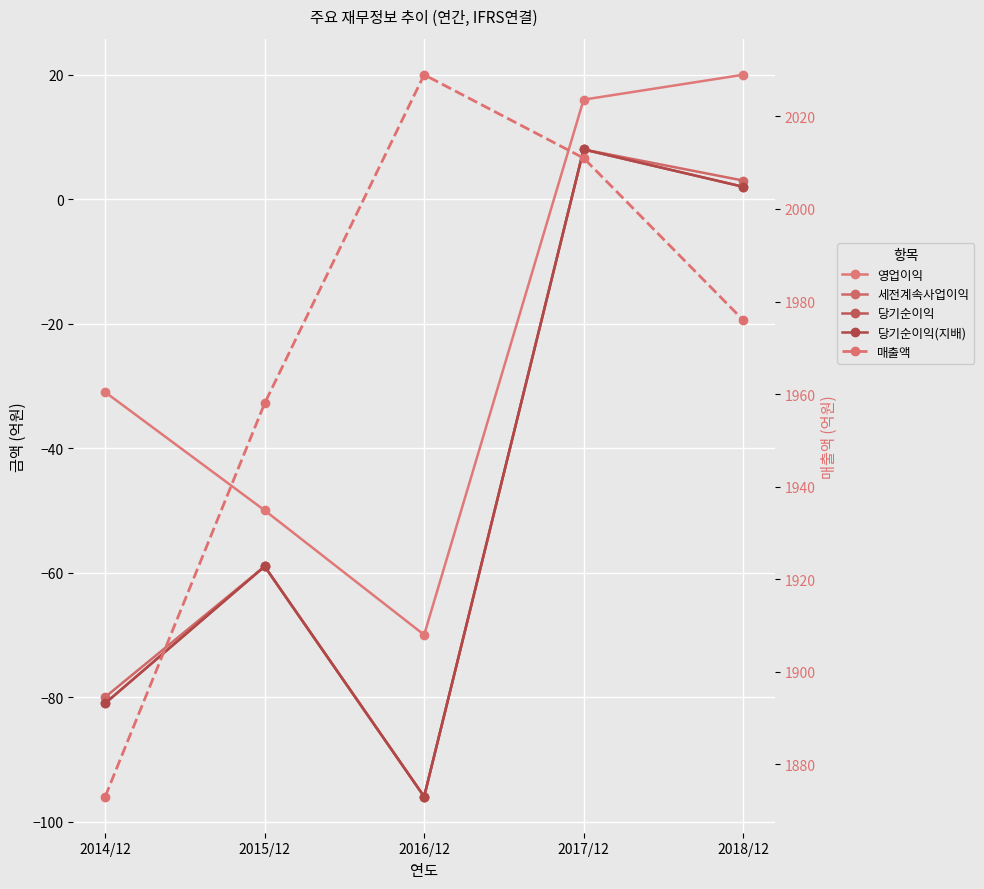

What is the greatest value displayed?

2029